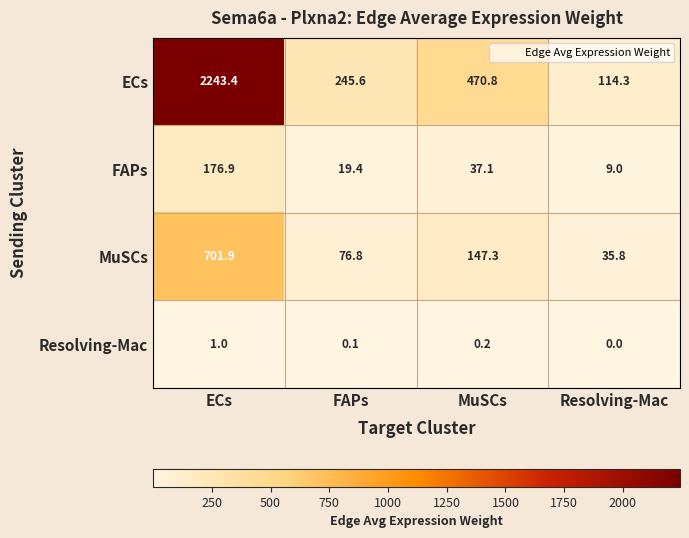

What is the lowest value of the ECs series?

114.3